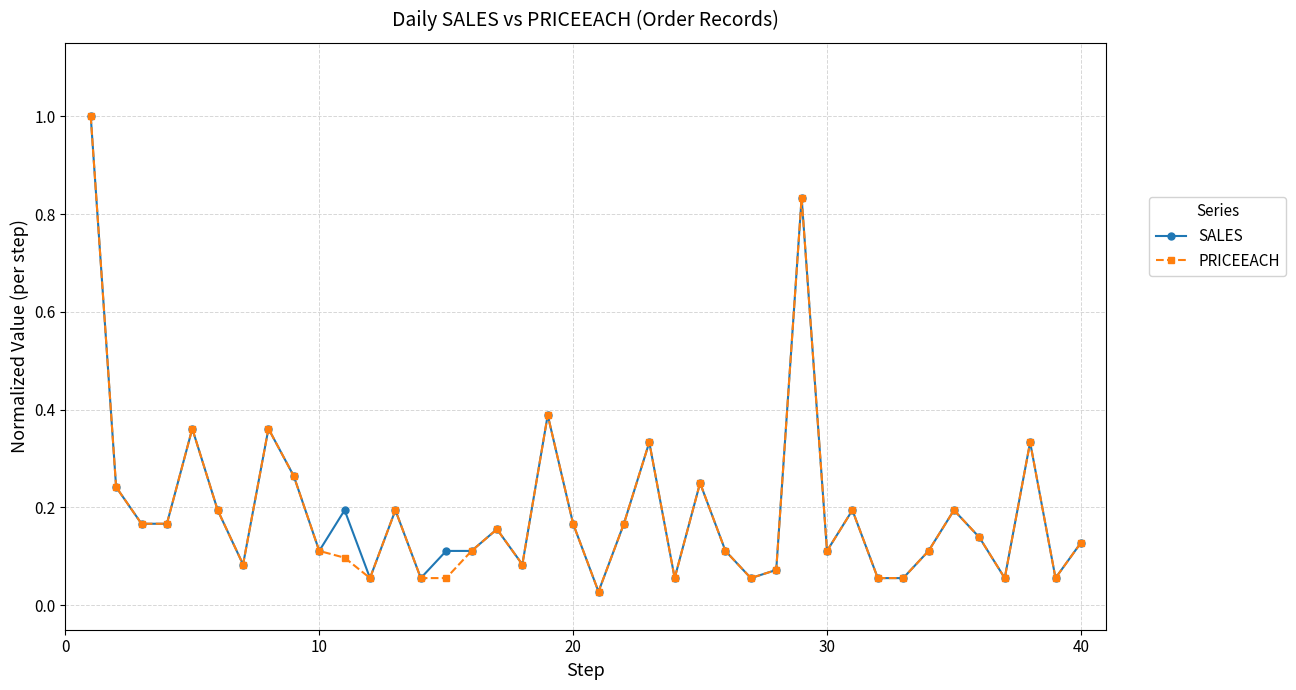

What is the highest value of the SALES series?

1.0